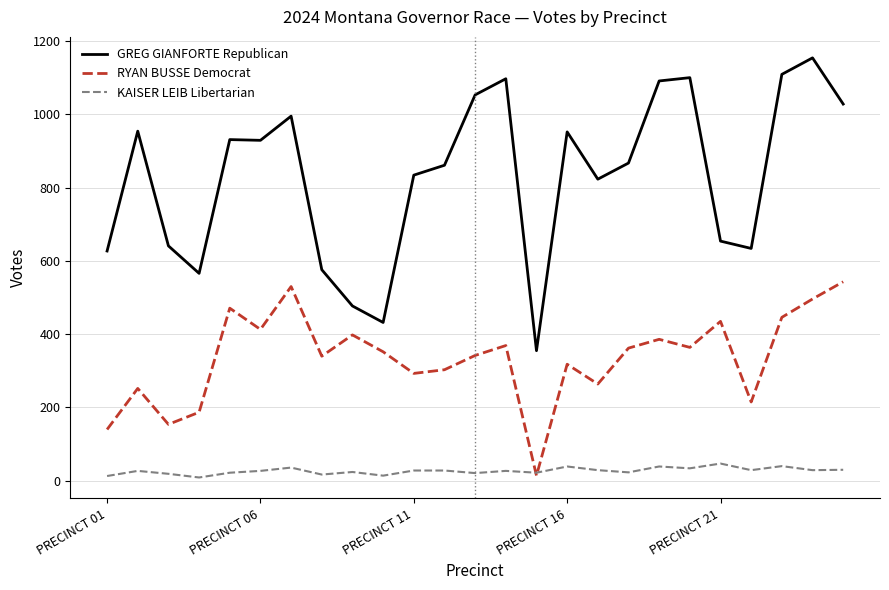

True or false: RYAN BUSSE Democrat and GREG GIANFORTE Republican cross at least once.

False